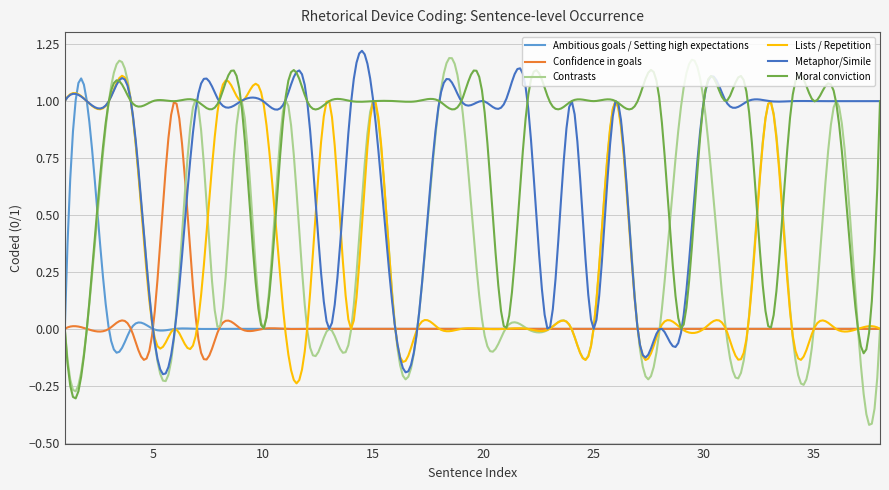

Which series has the largest total across all categories?

Moral conviction